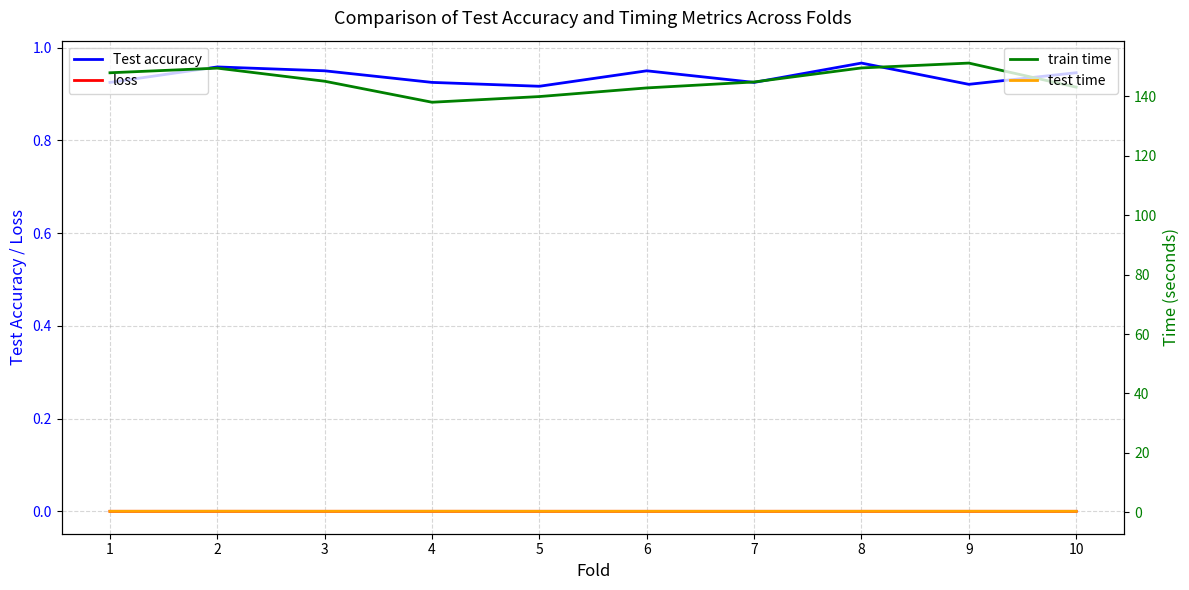

Count the number of data series in this chart.

4